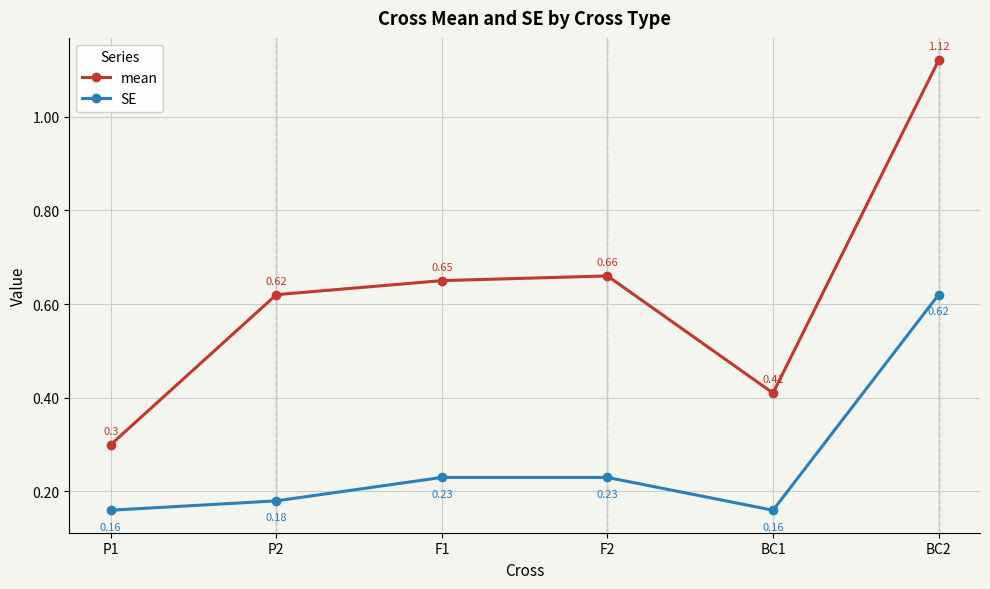

What is the difference between the maximum and minimum values in the SE series?

0.5